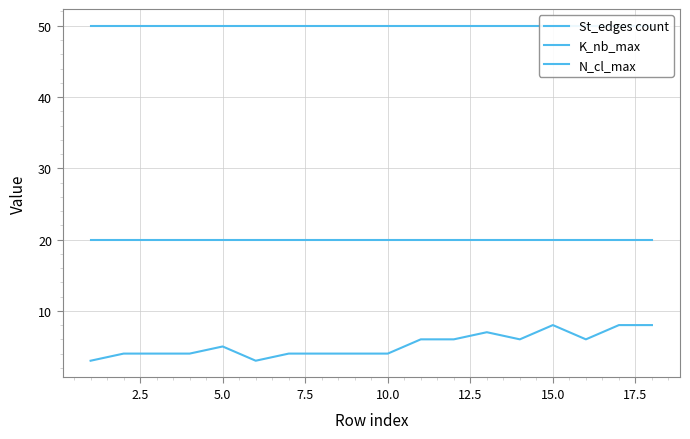

List the series in order of their peak value, highest first.

K_nb_max, N_cl_max, St_edges count